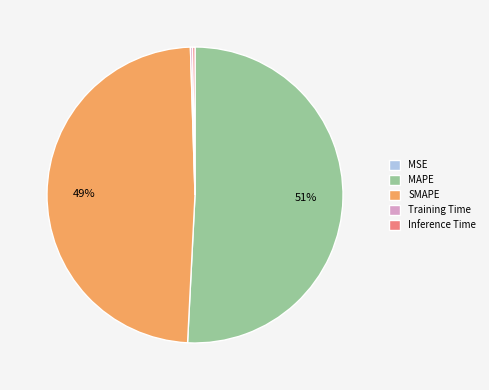

True or false: SMAPE accounts for 49% of the total.

True